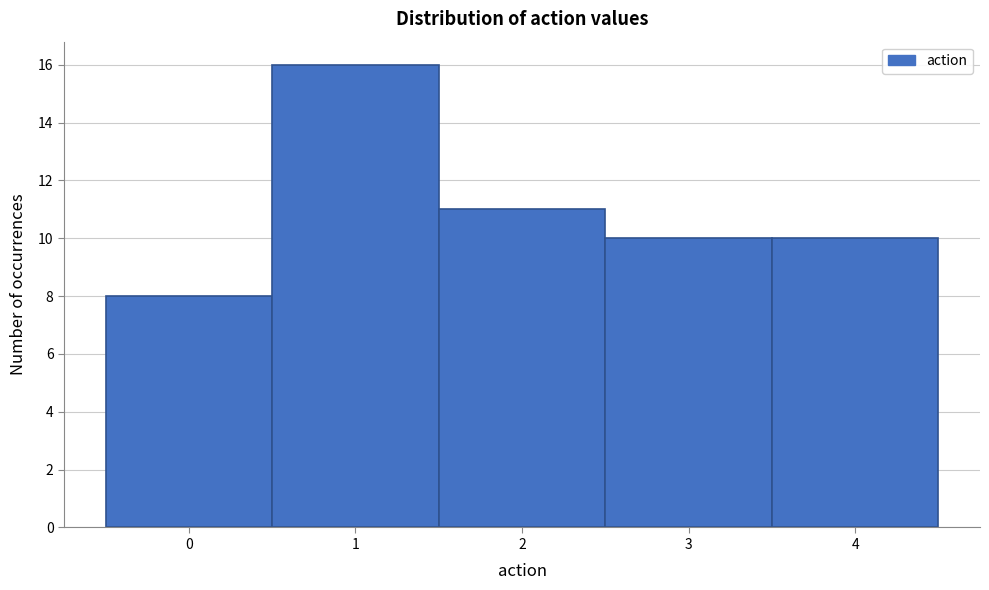

Over which range of the x-axis is the bar tallest?

0.5 to 1.5